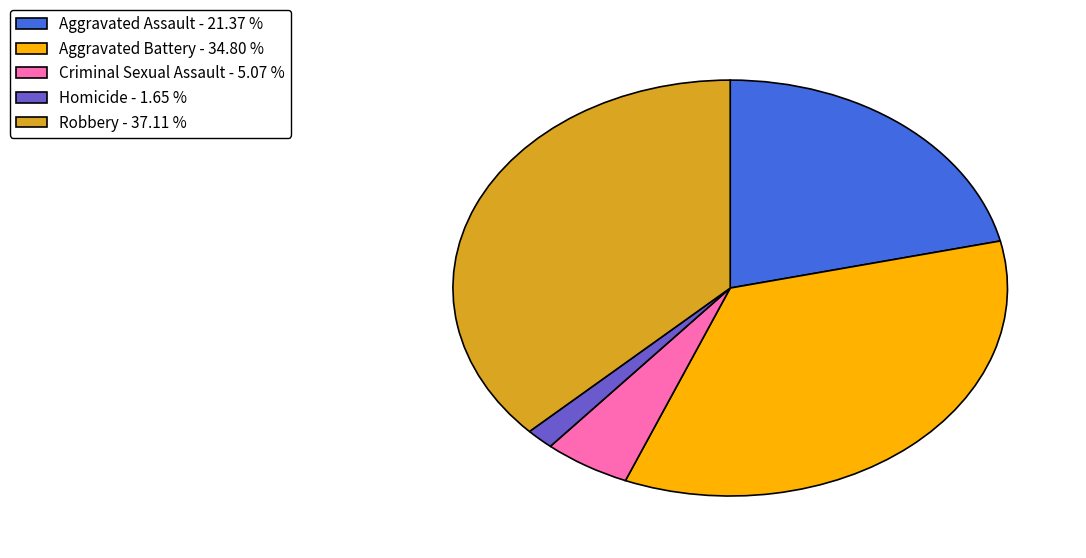

What is the smallest slice in the pie chart?

Homicide